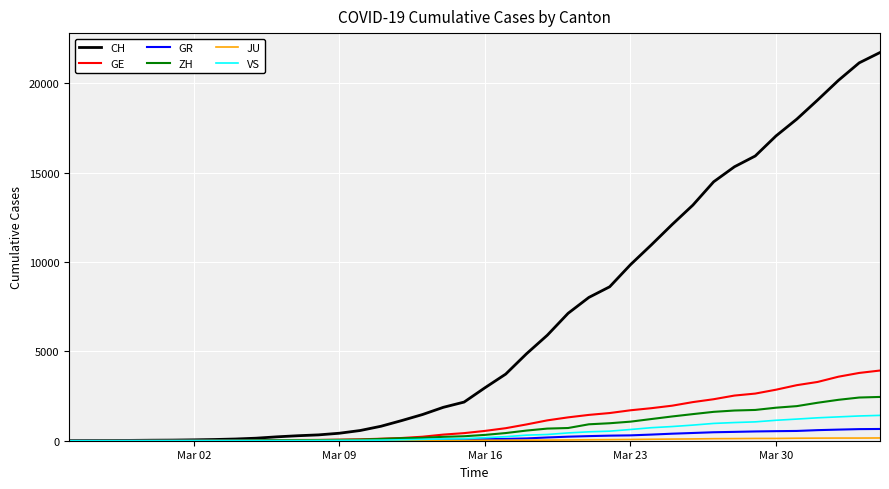

What is the maximum value for VS?

1418